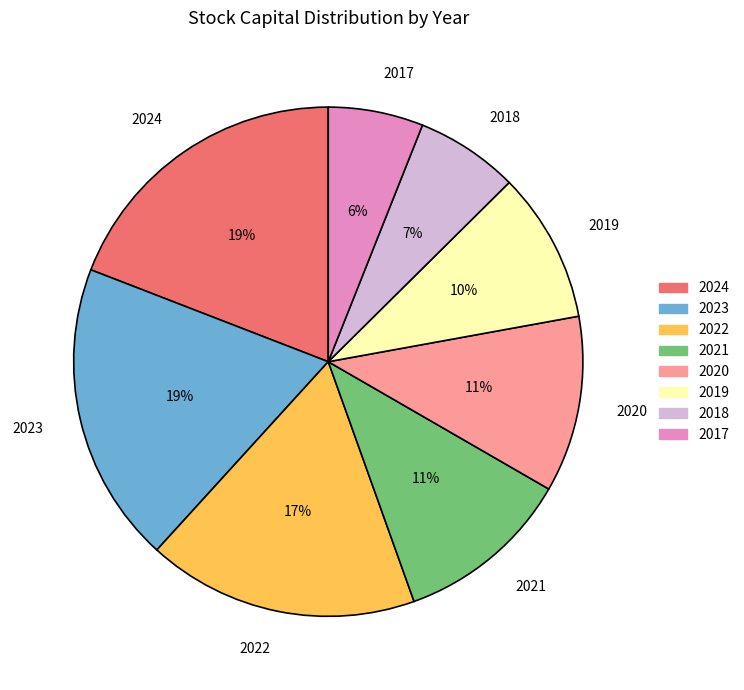

To the nearest percent, what portion does 2023 represent?

19%